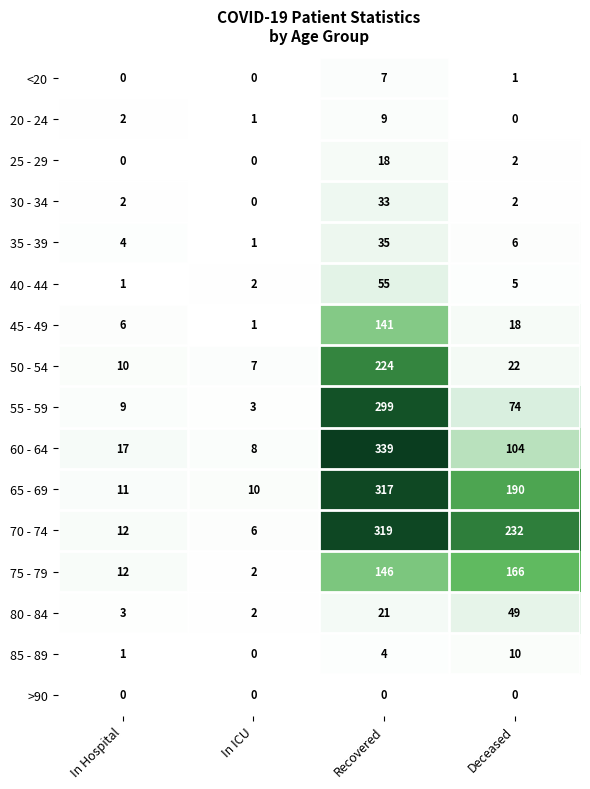

Where is <20 nearest to the value 3?

Deceased